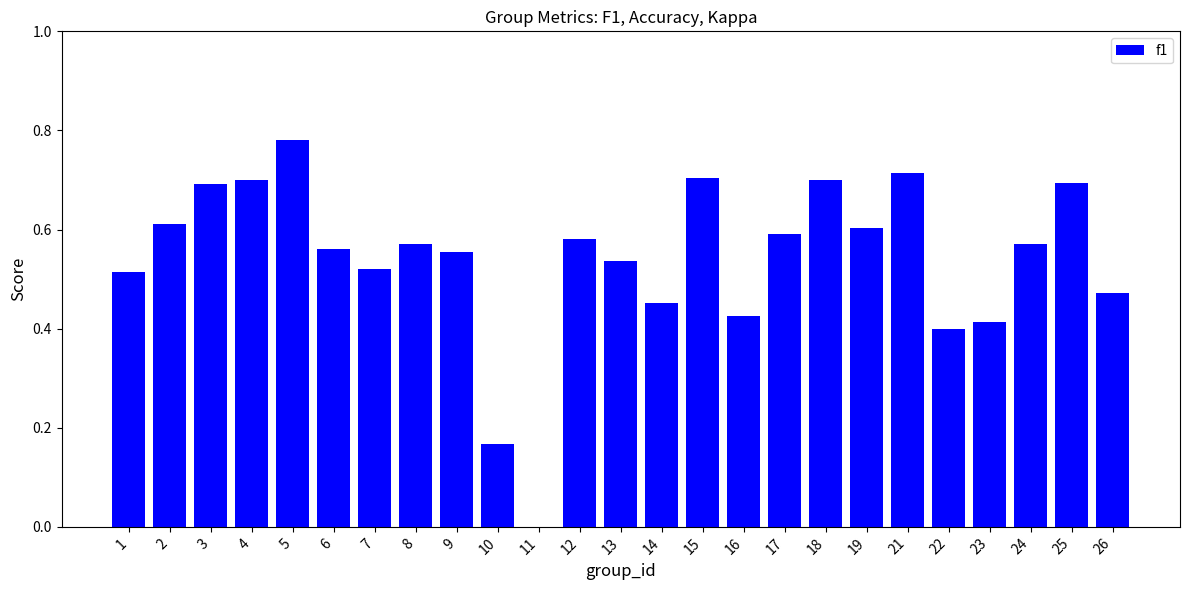

What is the sum of all values?

13.5